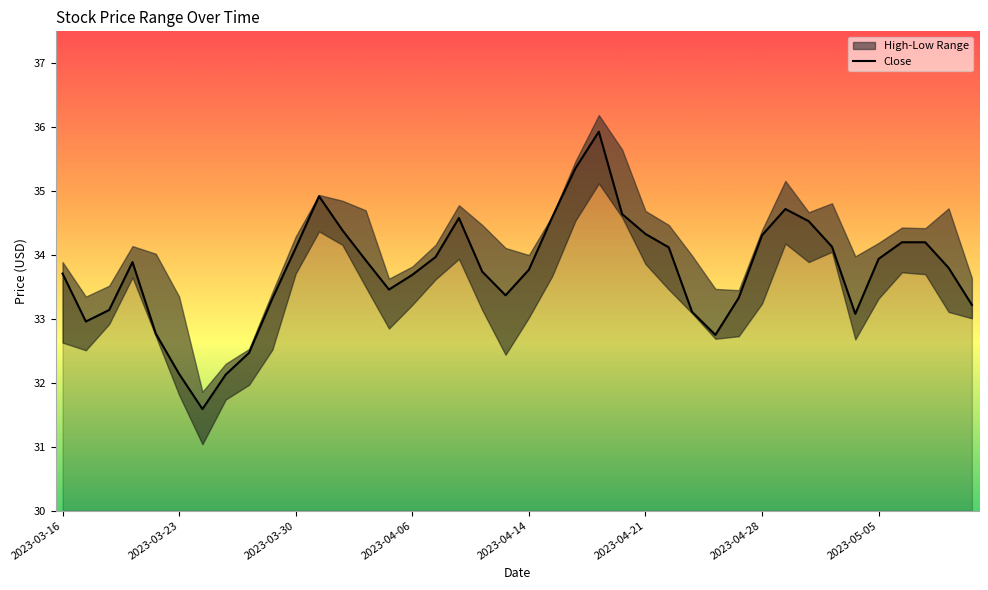

How many points are higher than both their immediate neighbors (excluding endpoints)?

5